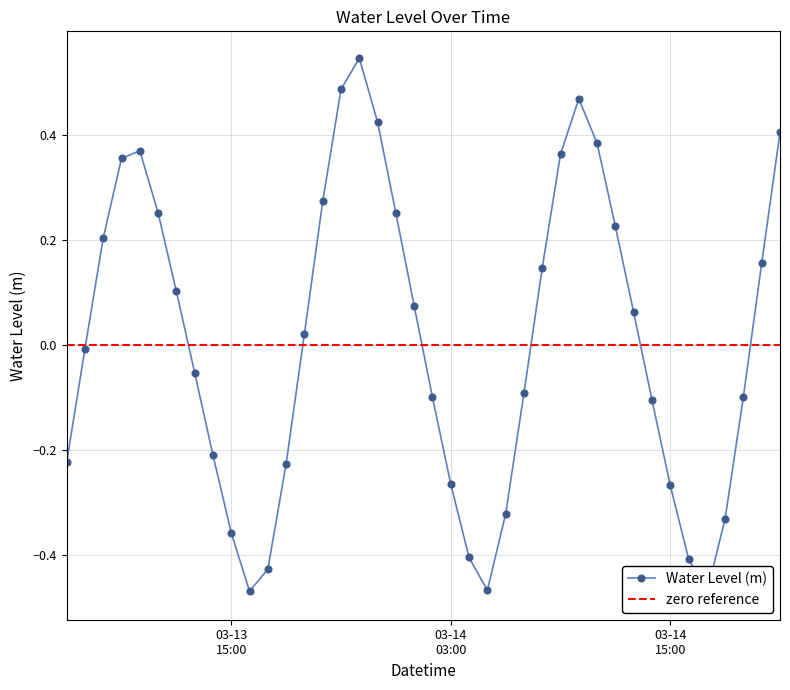

At which label is the value closest to 0?

2025-03-13 07:00:00